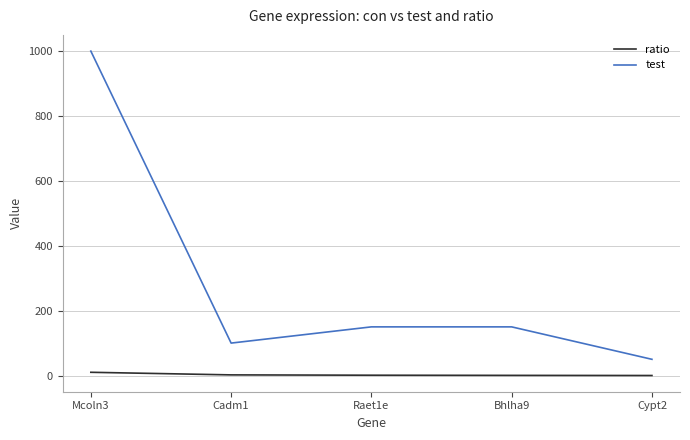

True or false: test and ratio cross at least once.

False